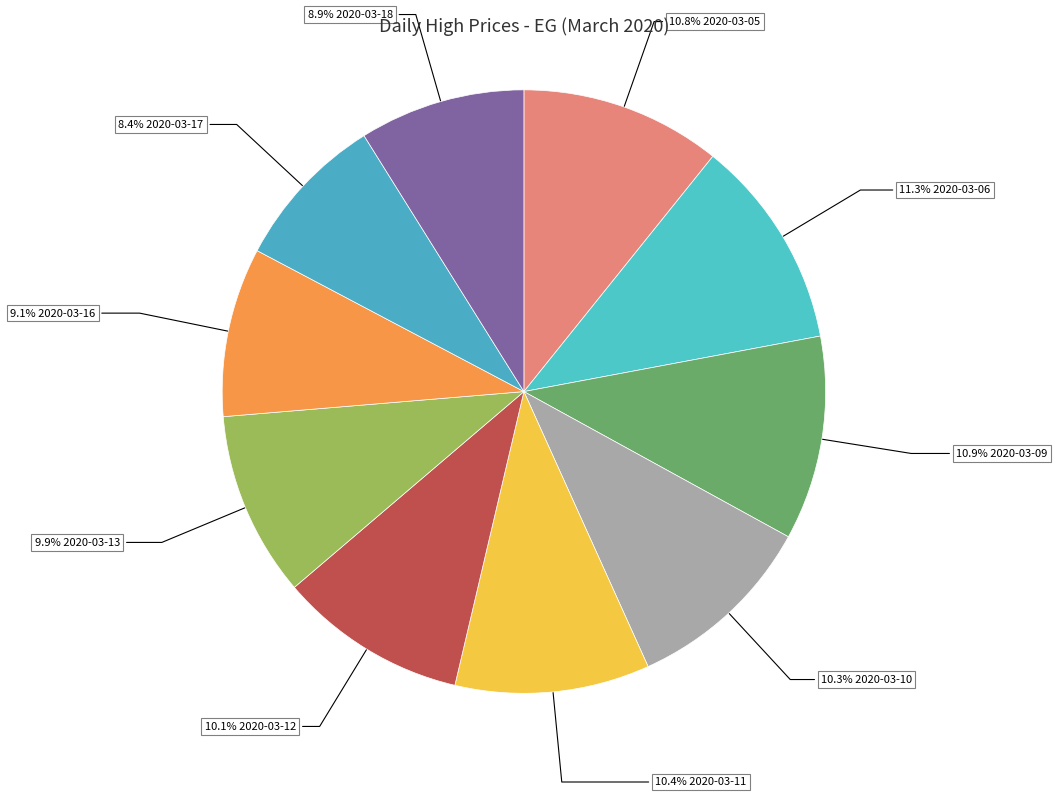

What percentage is NOT represented by 10.9% 2020-03-09?

89.1%